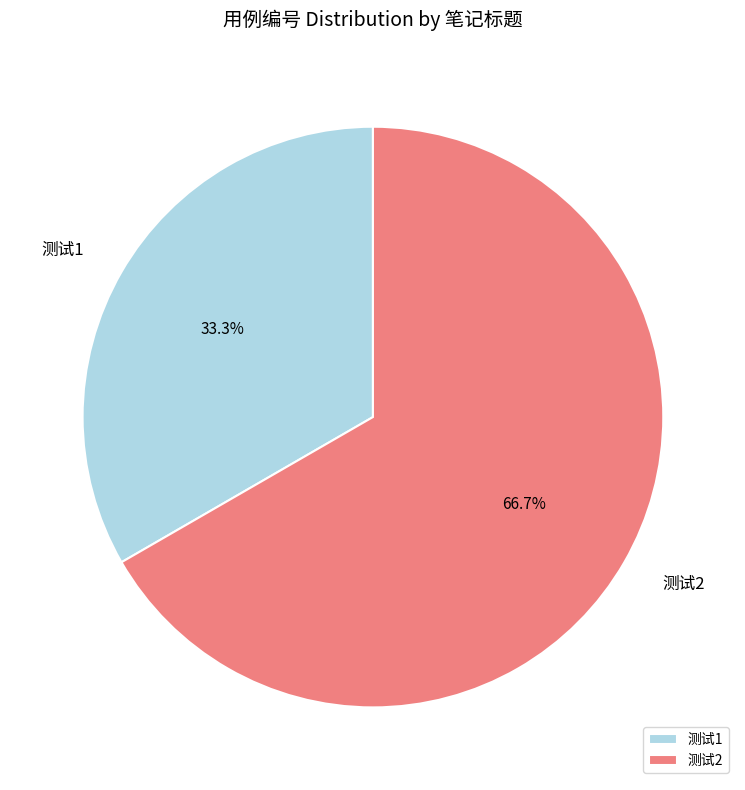

Between 测试2 and 测试1, which is larger?

测试2